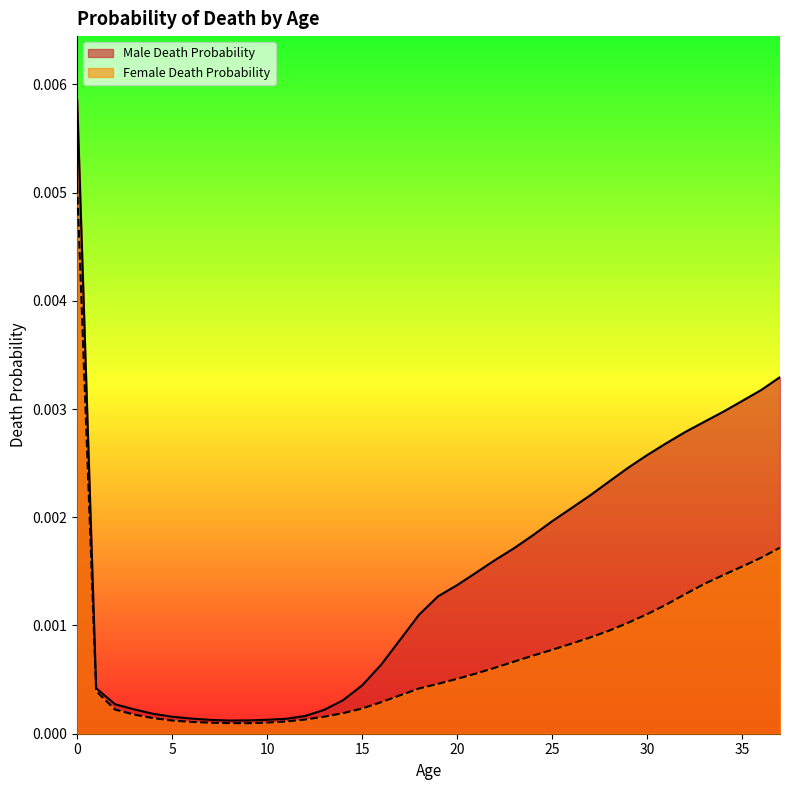

What are all the series names shown in the legend?

Male Death Probability, Female Death Probability